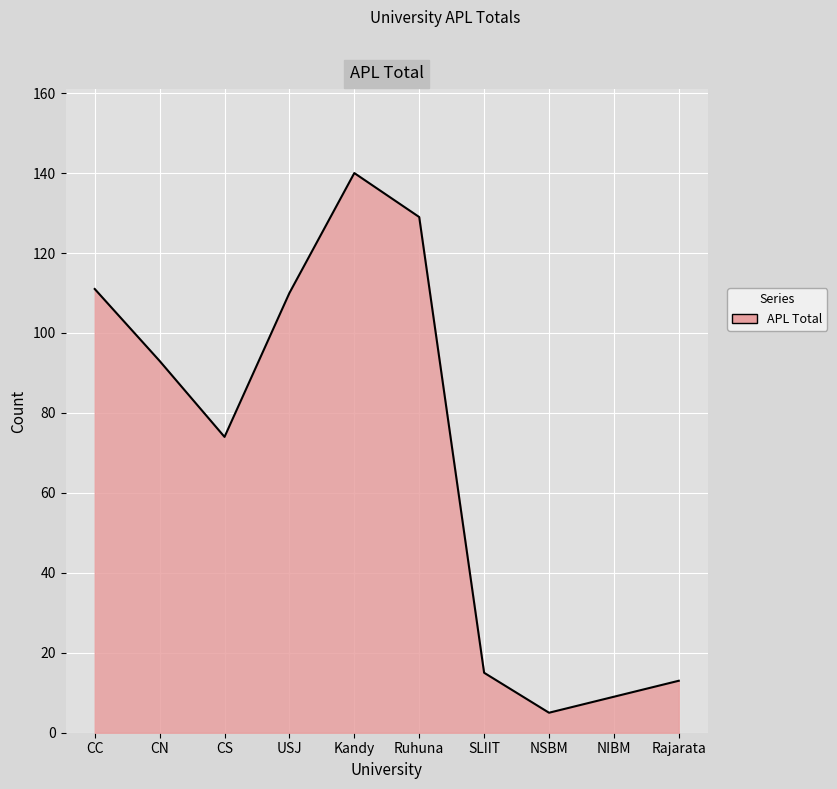

What is the maximum value shown in the chart?

140